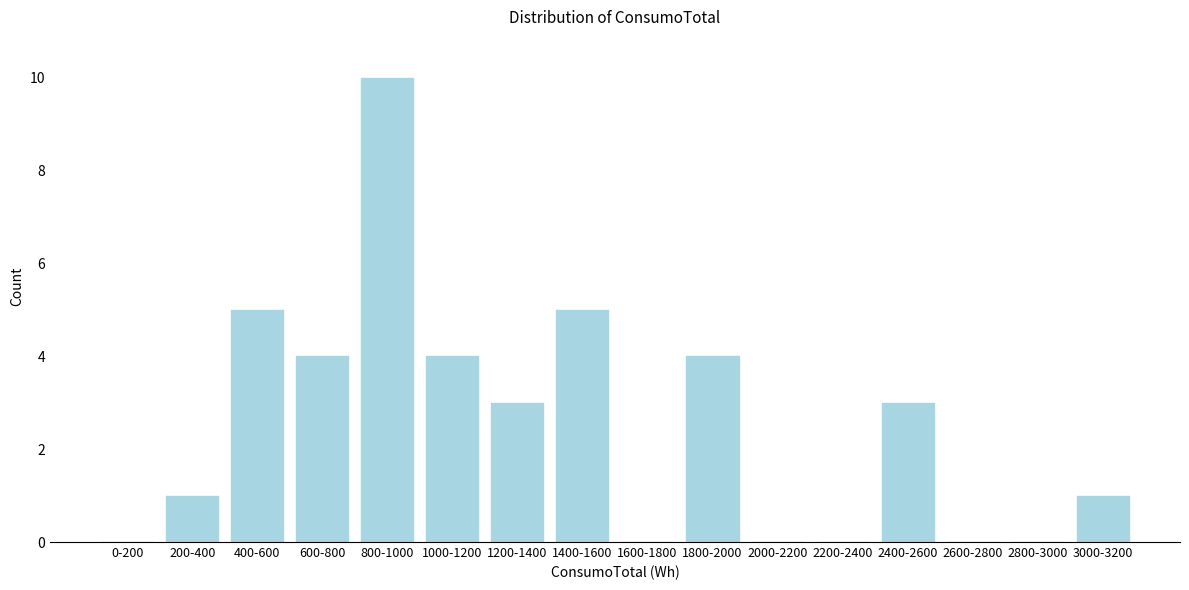

Reading right to left, transcribe all the data shown in this chart.

3000-3200=1	2800-3000=0	2600-2800=0	2400-2600=3	2200-2400=0	2000-2200=0	1800-2000=4	1600-1800=0	1400-1600=5	1200-1400=3	1000-1200=4	800-1000=10	600-800=4	400-600=5	200-400=1	0-200=0